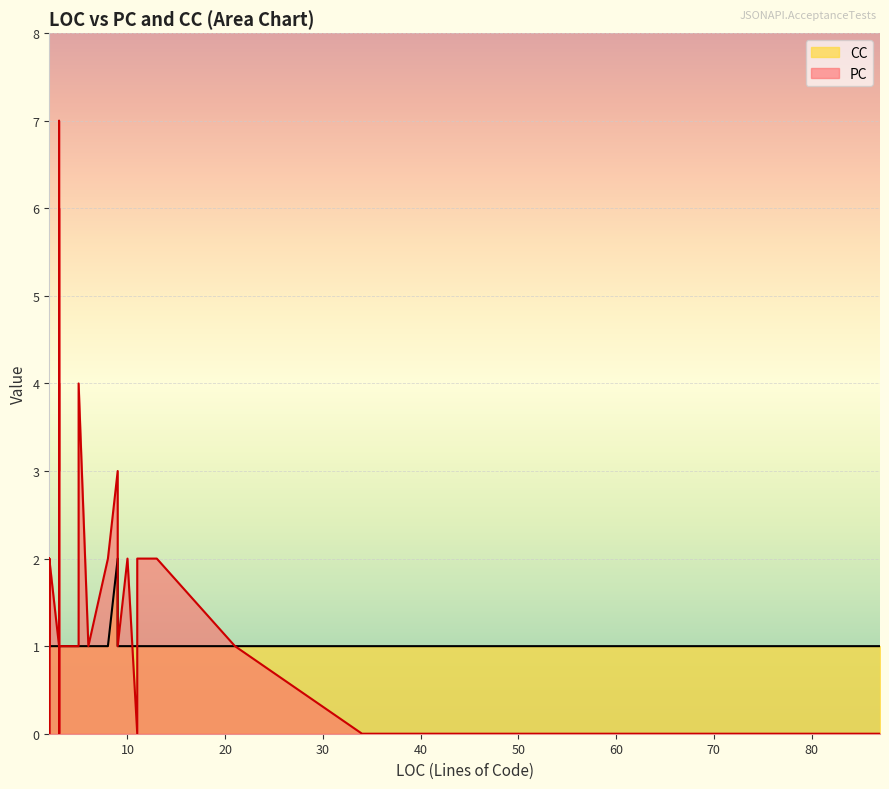

Count the number of data series in this chart.

2